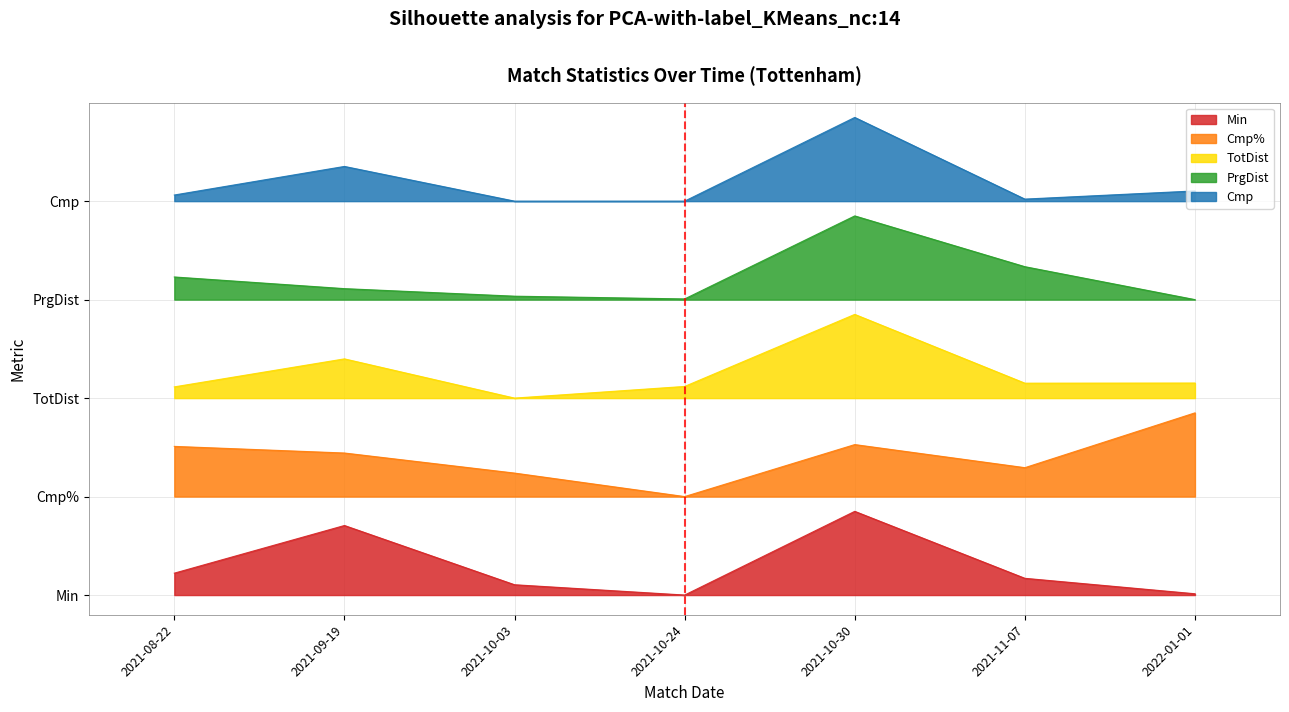

What are all the series names shown in the legend?

Min, Cmp%, TotDist, PrgDist, Cmp